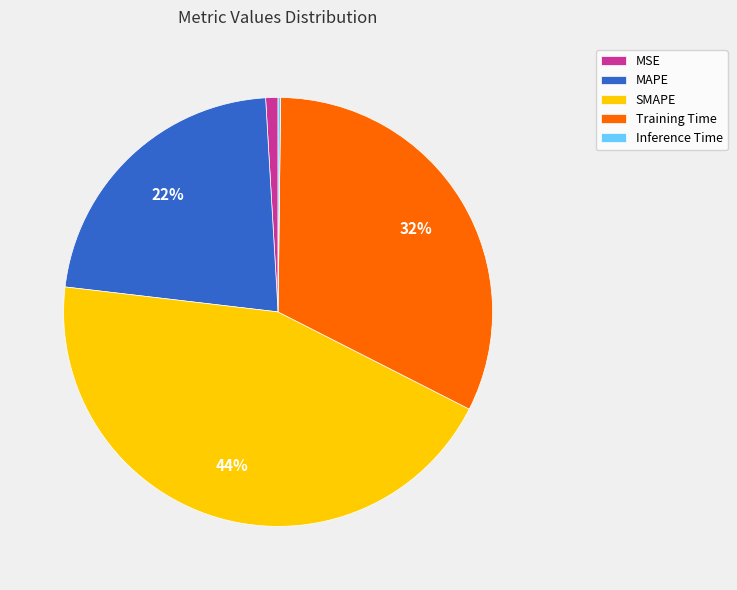

The Training Time slice represents 21% of the pie. True or false?

False